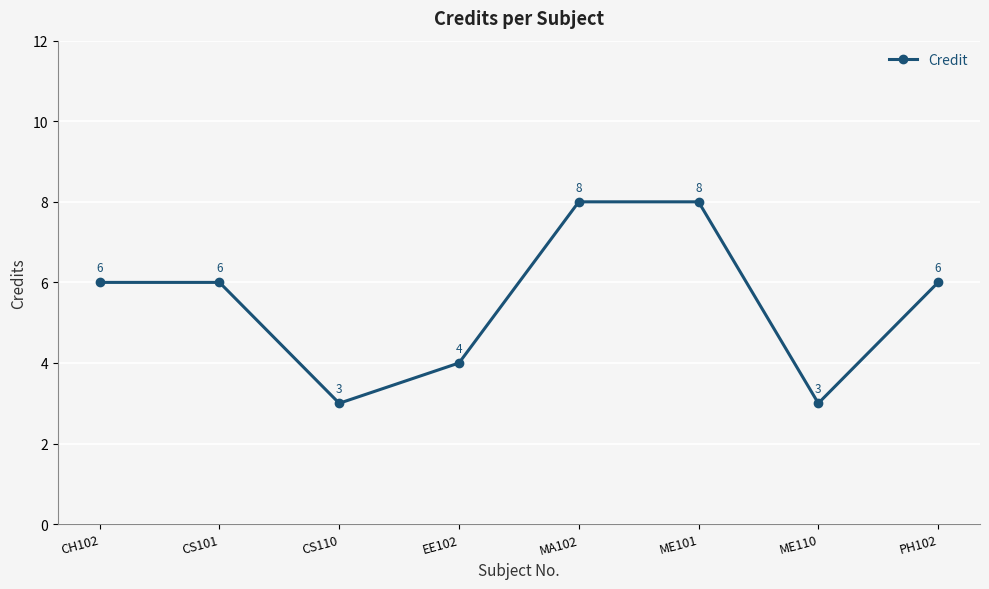

How many values are between 4 and 8?

6